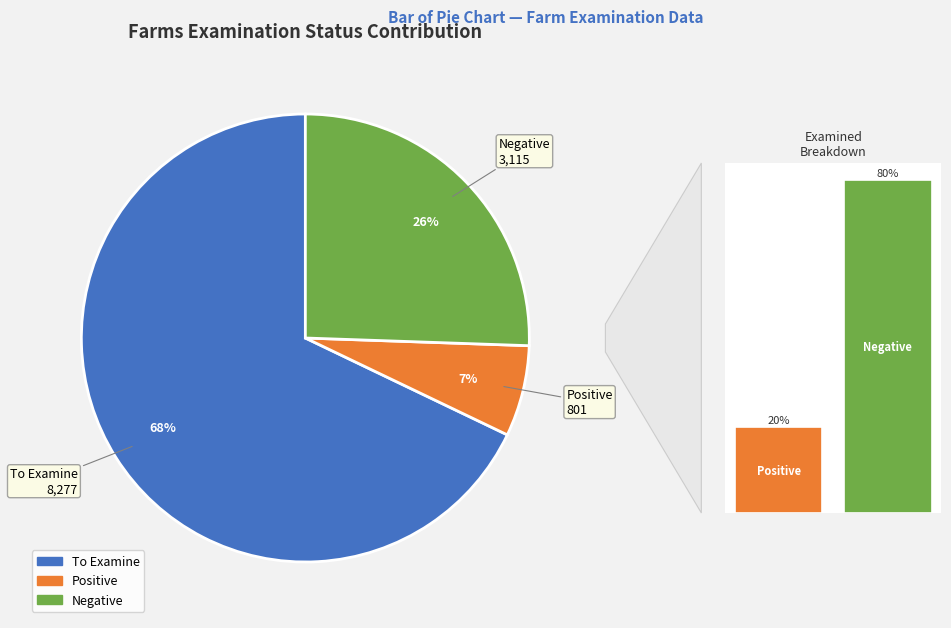

Is it true that farms_to_examine_count is 36% of the pie?

False